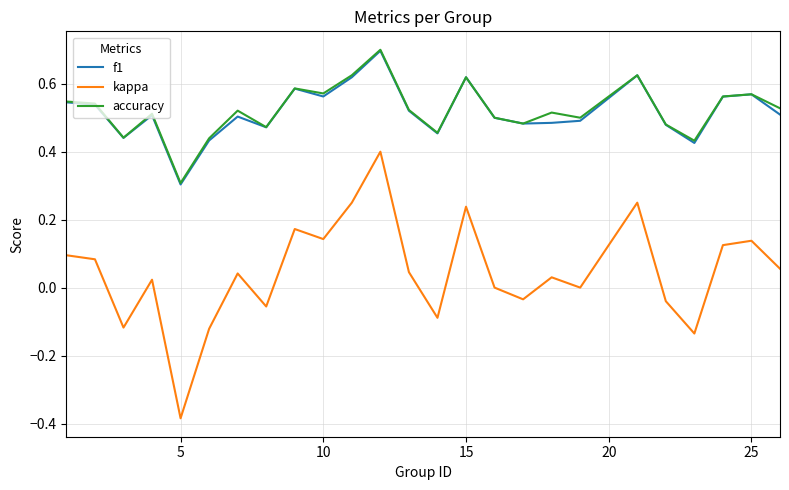

How many lines are shown in the chart?

3